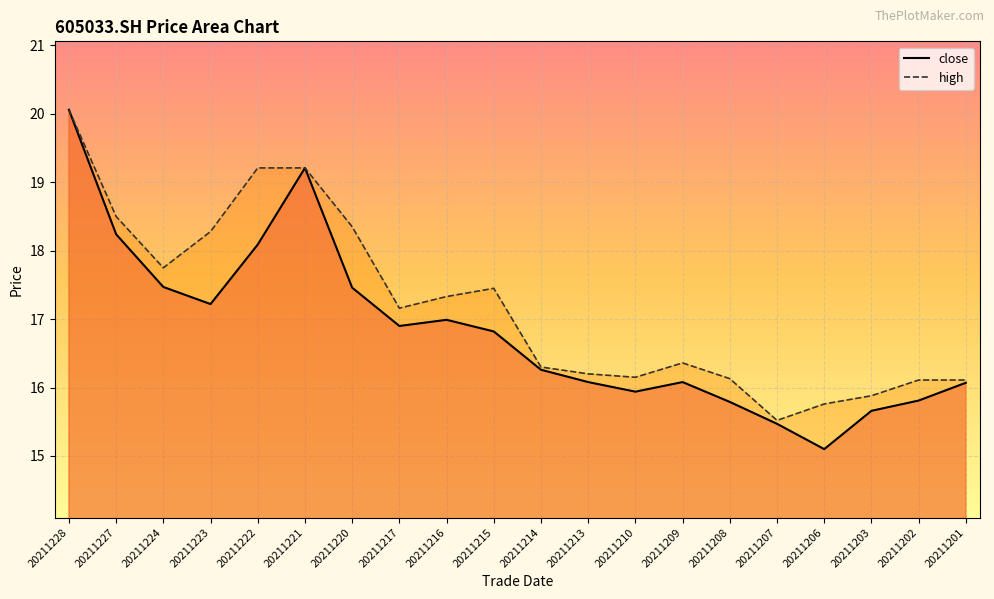

Reading left to right, extract all data points from this chart.

close: 20211228=20.1	20211227=18.2	20211224=17.5	20211223=17.2	20211222=18.1	20211221=19.2	20211220=17.5	20211217=16.9	20211216=17.0	20211215=16.8	20211214=16.3	20211213=16.1	20211210=15.9	20211209=16.1	20211208=15.8	20211207=15.5	20211206=15.1	20211203=15.7	20211202=15.8	20211201=16.1
high: 20211228=20.1	20211227=18.5	20211224=17.8	20211223=18.3	20211222=19.2	20211221=19.2	20211220=18.4	20211217=17.2	20211216=17.3	20211215=17.4	20211214=16.3	20211213=16.2	20211210=16.1	20211209=16.4	20211208=16.1	20211207=15.5	20211206=15.8	20211203=15.9	20211202=16.1	20211201=16.1